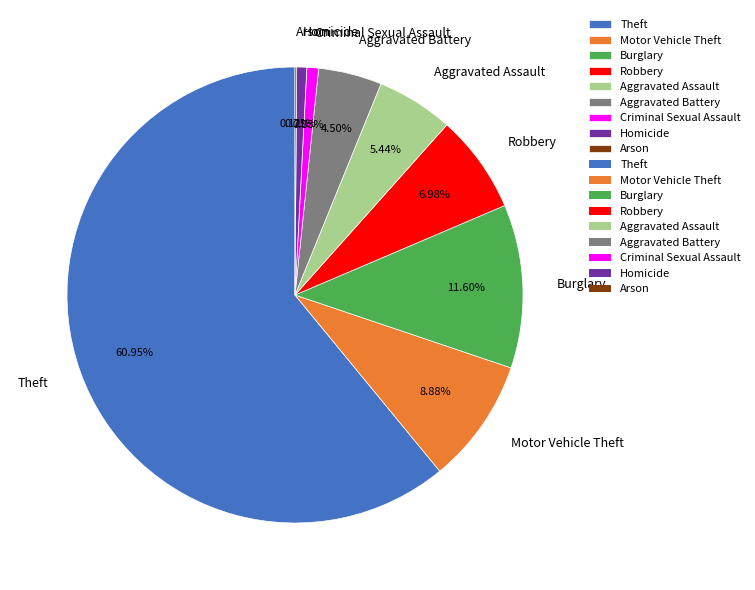

Which slice is the largest?

Theft